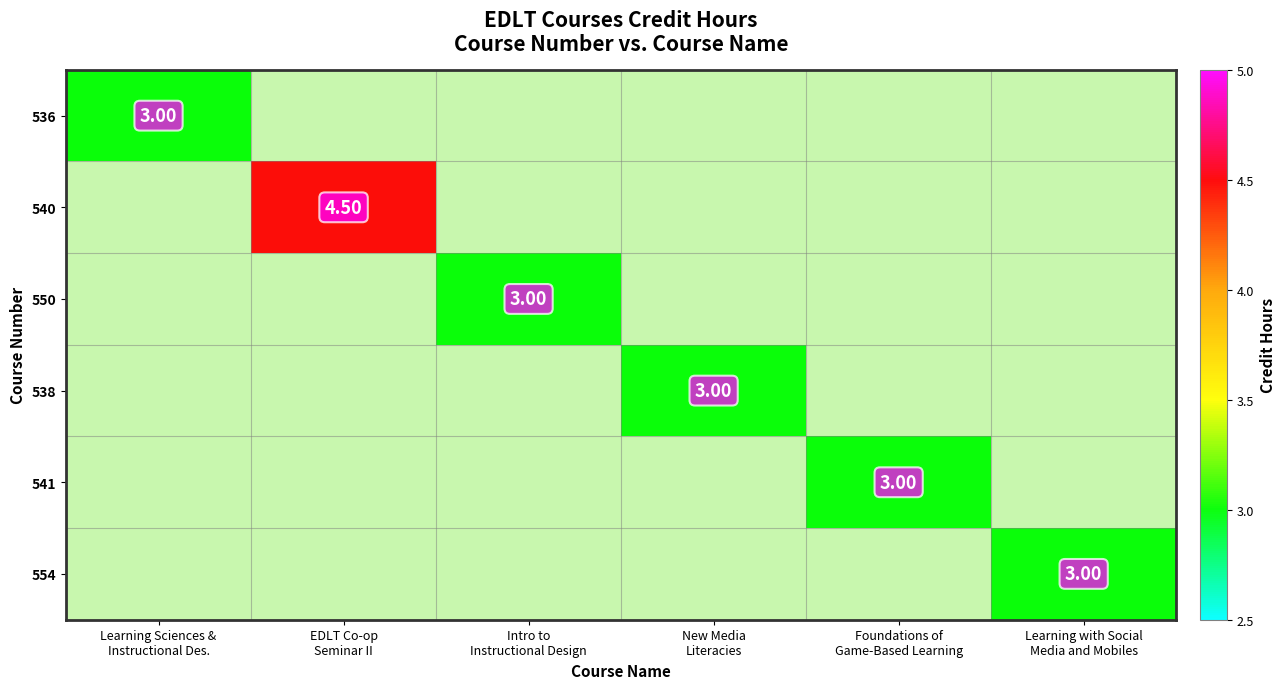

How many 536 values are between 0 and 1?

5